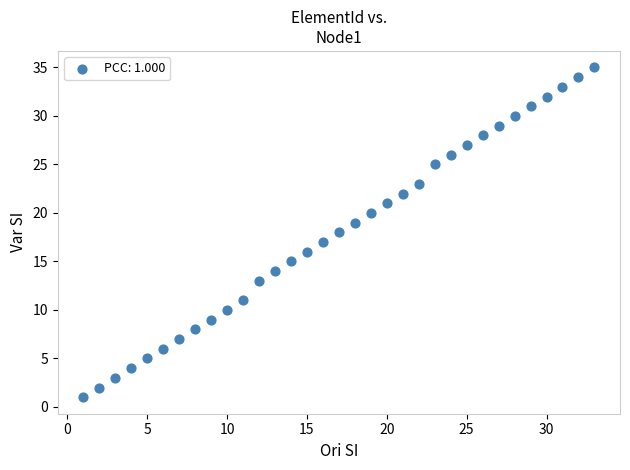

What is the range of Y values (max minus min)?

34